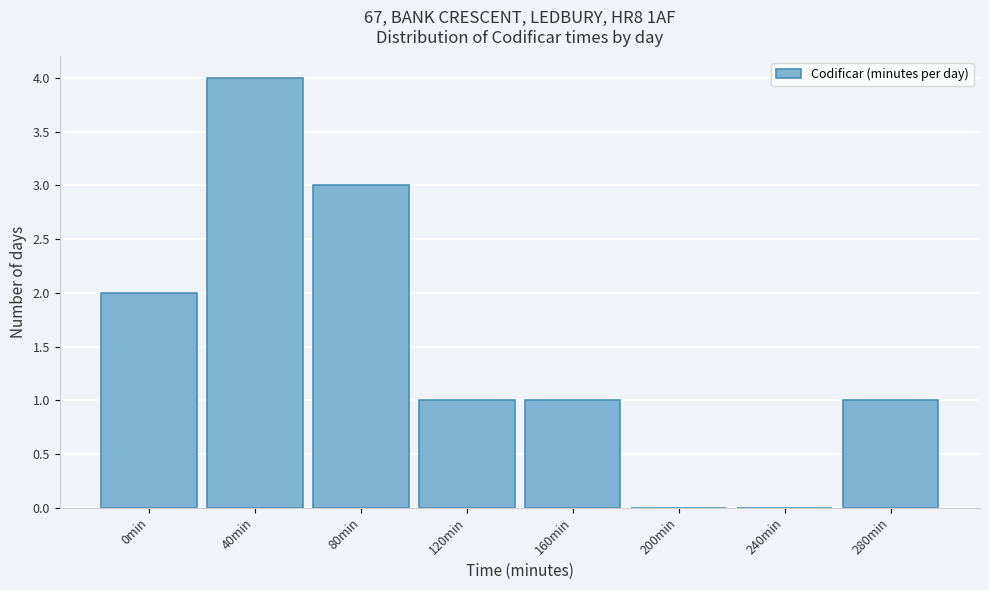

Reading left to right, what are all the values shown in this chart?

0min=2	40min=4	80min=3	120min=1	160min=1	200min=0	240min=0	280min=1